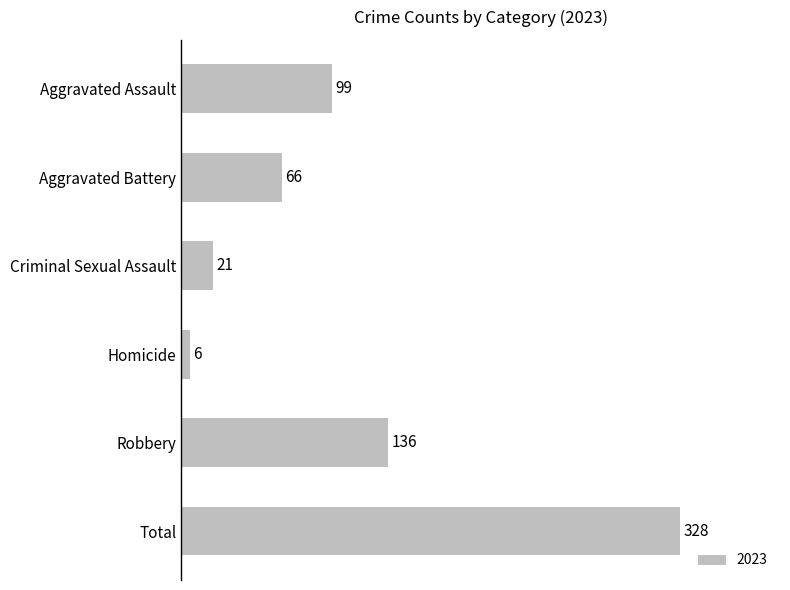

What is the label of the 2nd bar from the bottom?

Robbery